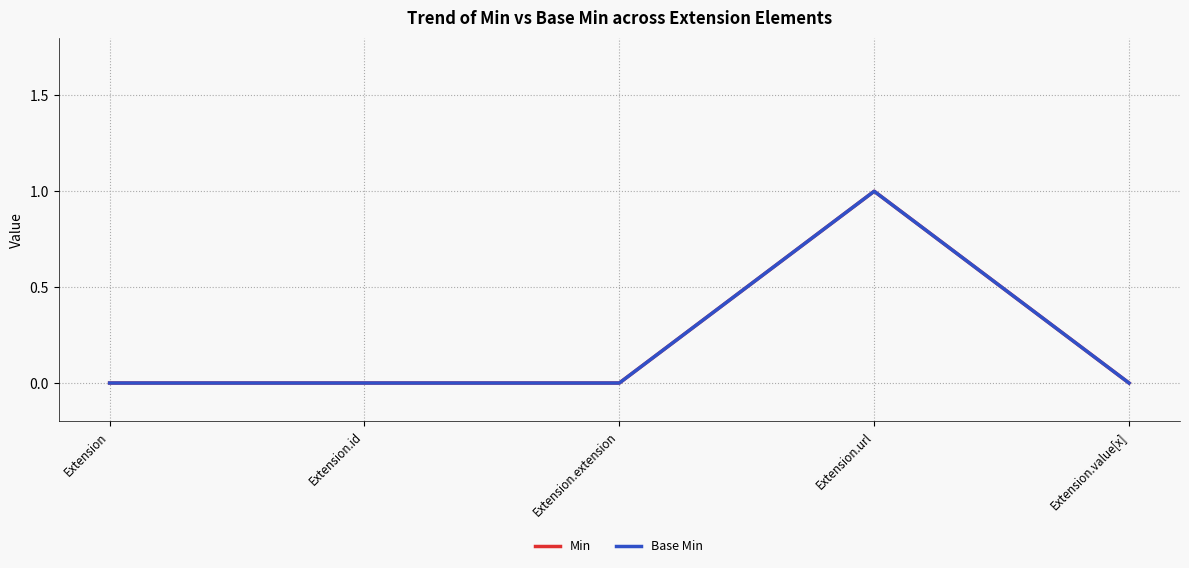

Is this an area chart (filled region under the line)?

No